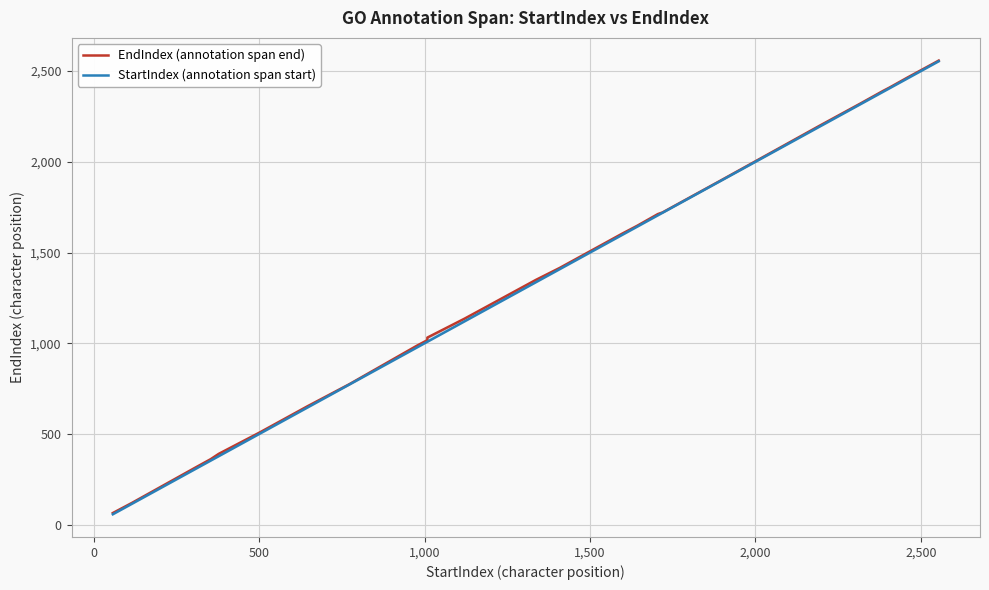

What is the highest value of the EndIndex (annotation span end) series?

2558